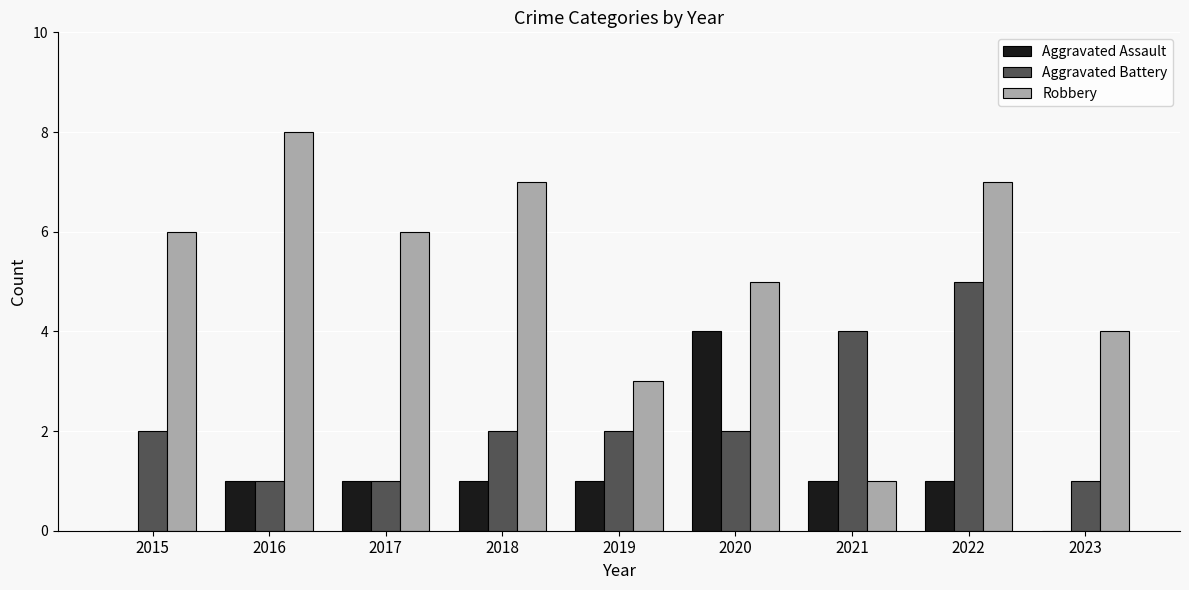

What is the sum of all Aggravated Battery values?

20